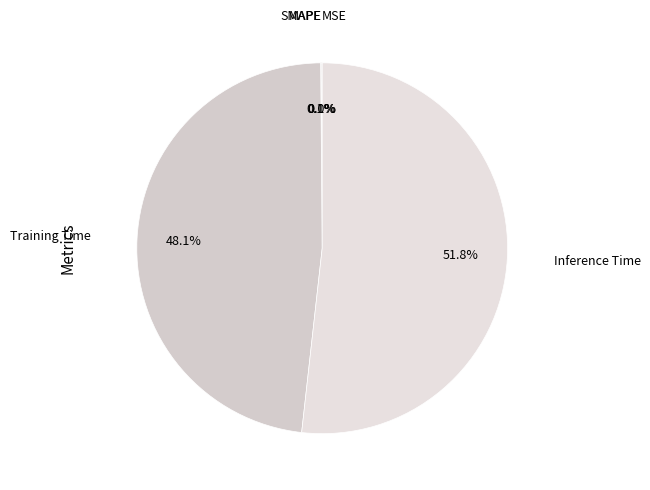

True or false: MSE accounts for 7% of the total.

False